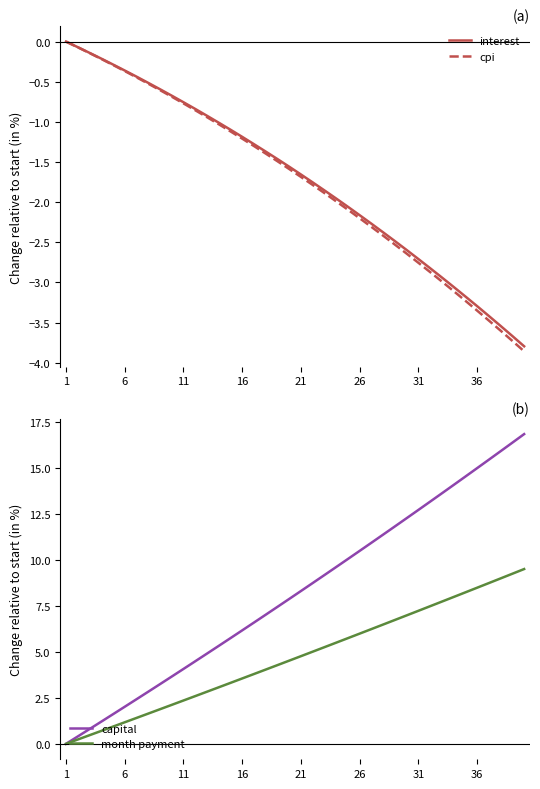

What is the maximum value for capital?

16.9